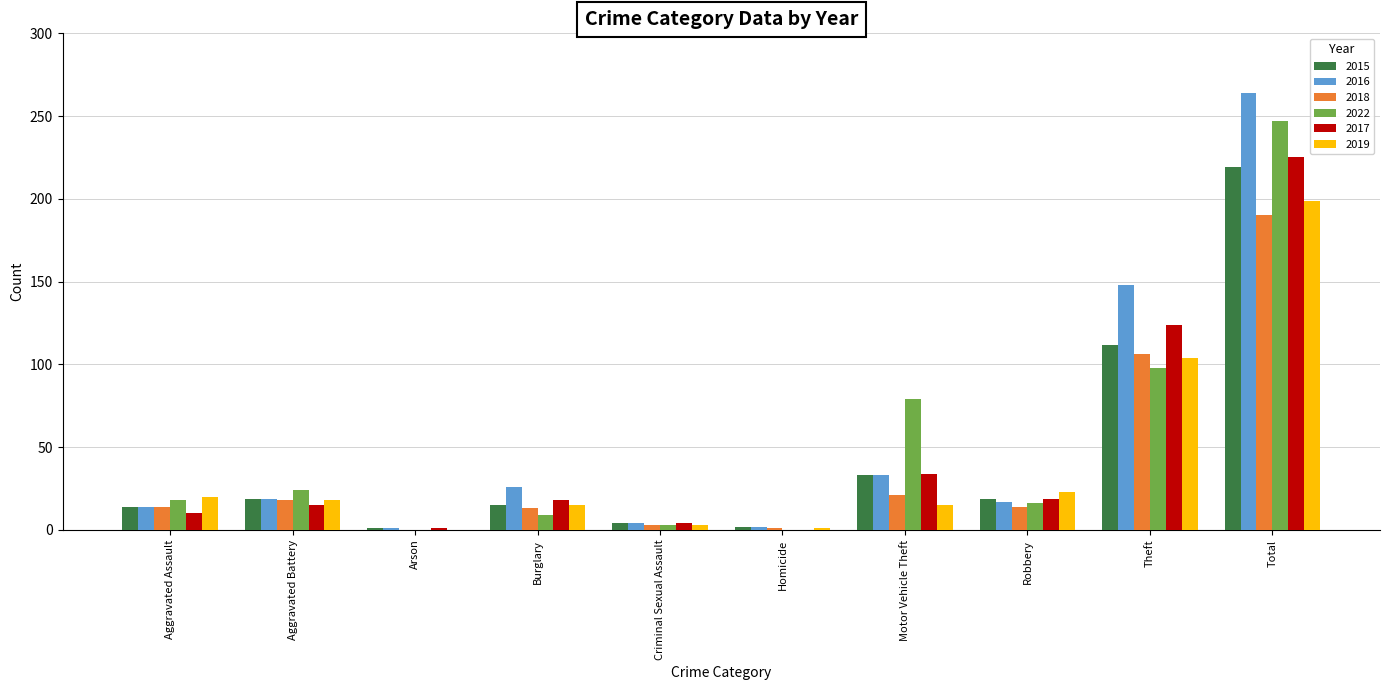

What is the sum of all 2019 values?

398